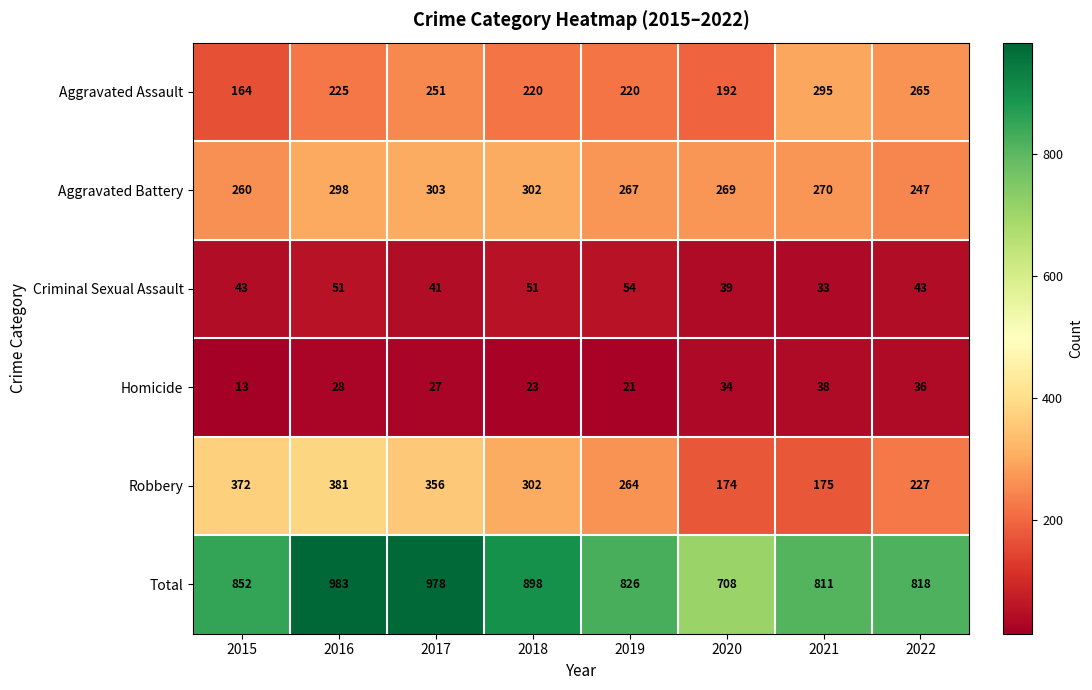

How many data points does each series have?

8